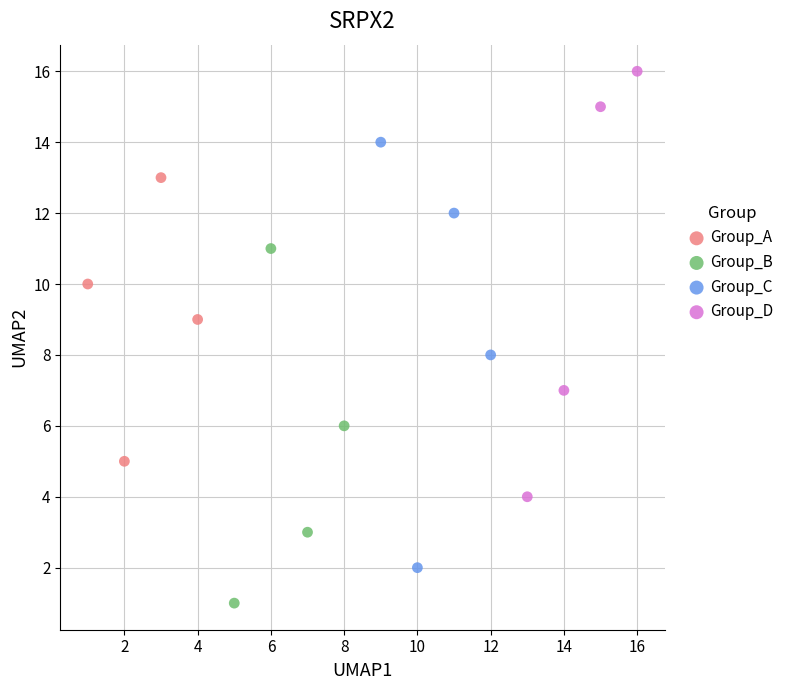

Which series reaches the maximum Y coordinate?

Group_D